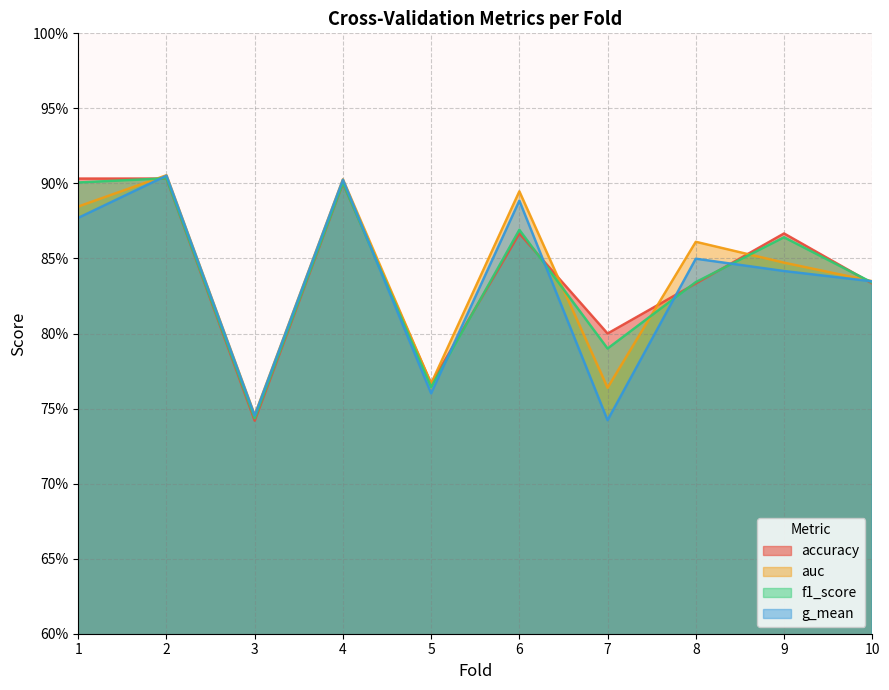

The f1_score series shows 0.8 at 7. True or false?

True